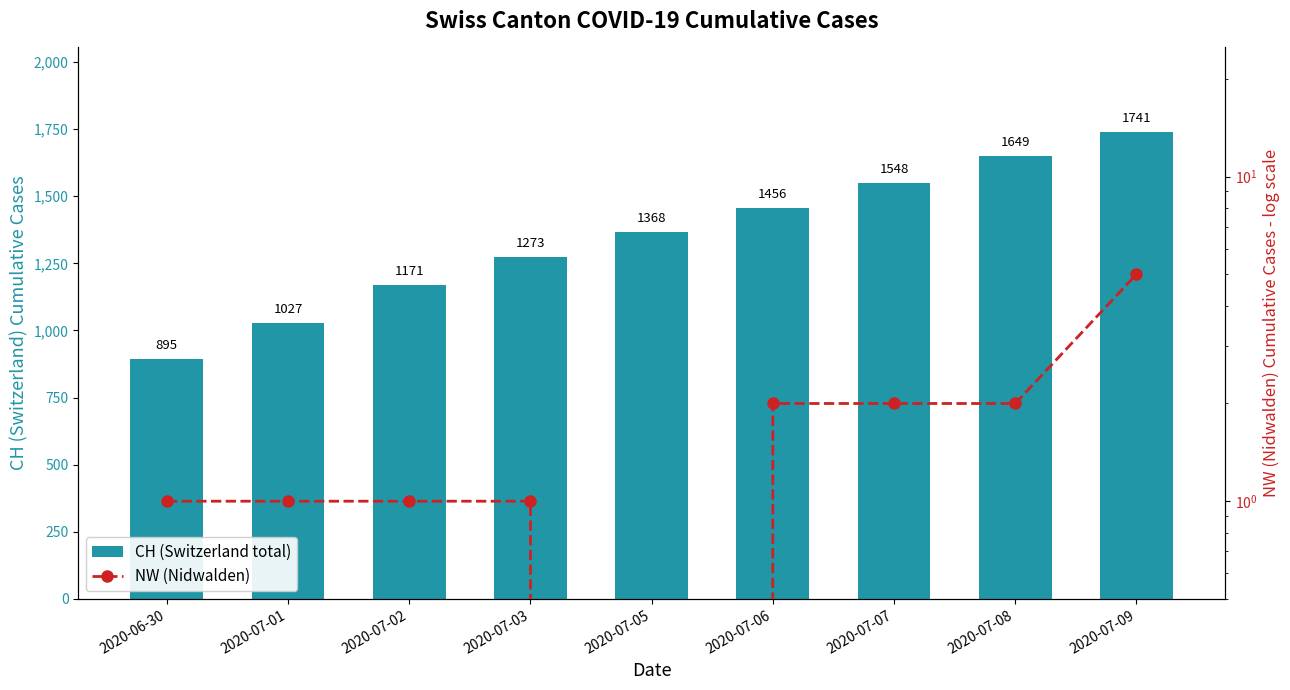

What is the approximate value of NW (Nidwalden) at 2020-07-01?

1